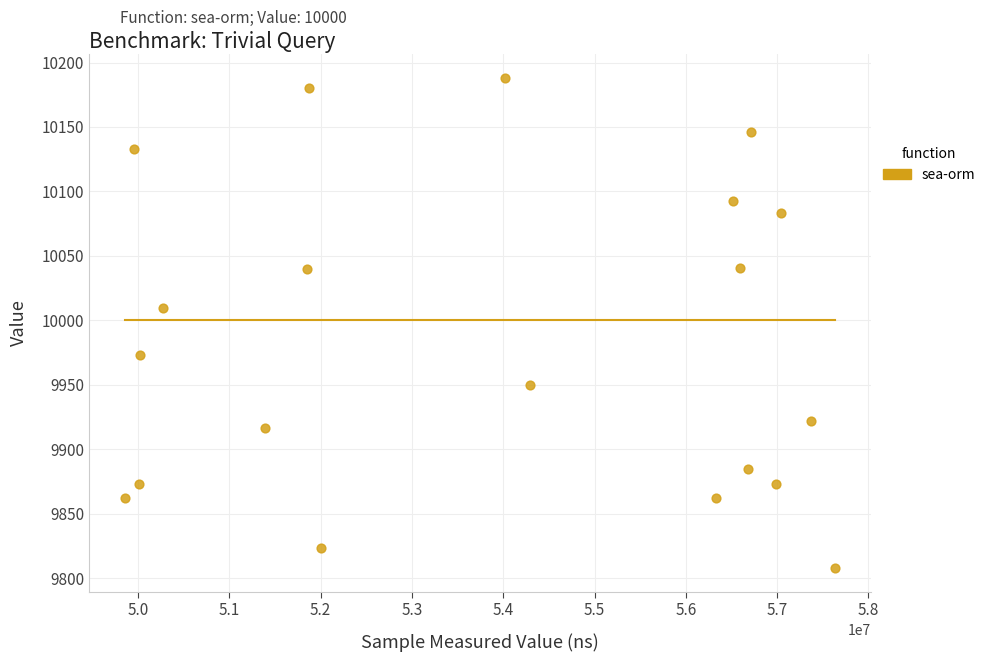

What Y value in the scatter plot is closest to 9998?

10009.9